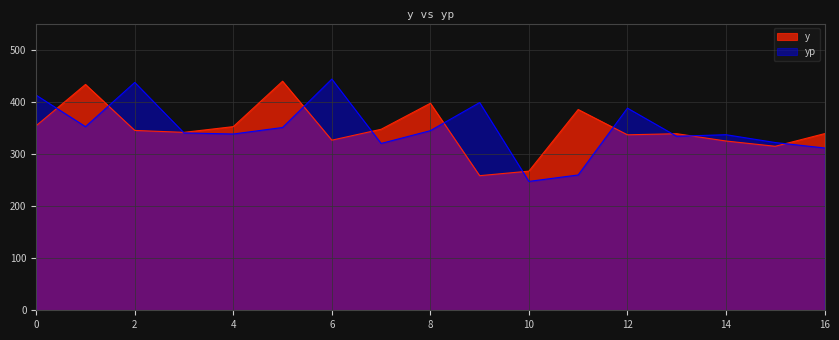

What are all the series names shown in the legend?

y, yp